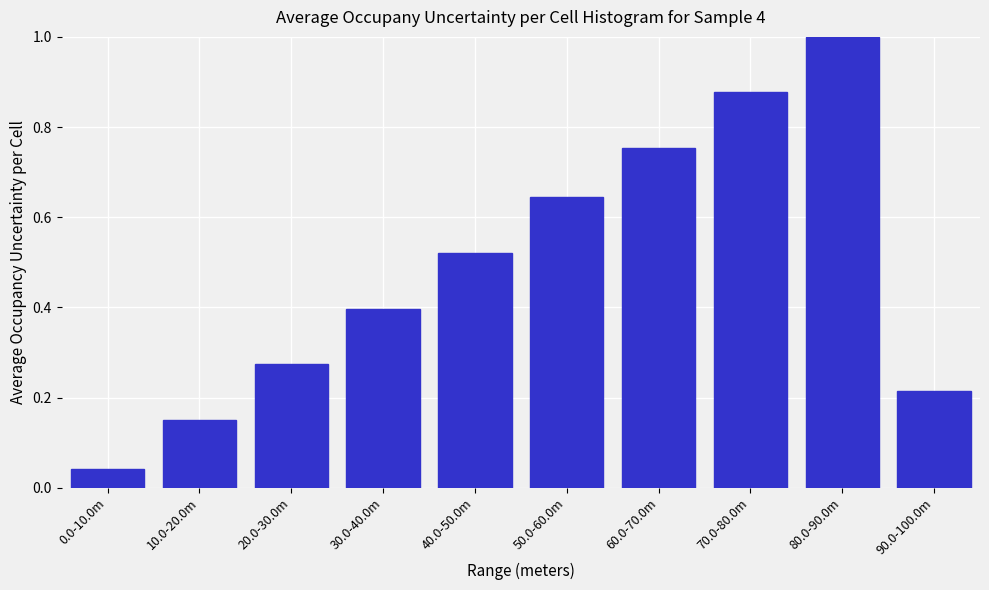

At which category does the chart reach its peak across all series?

80.0-90.0m